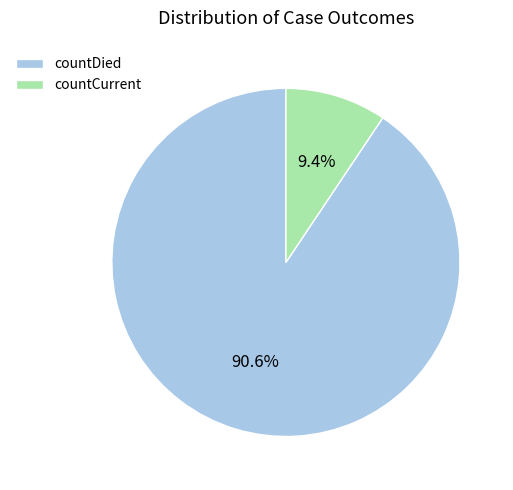

To the nearest percent, what is the difference between the countDied and countCurrent slice percentages?

81%